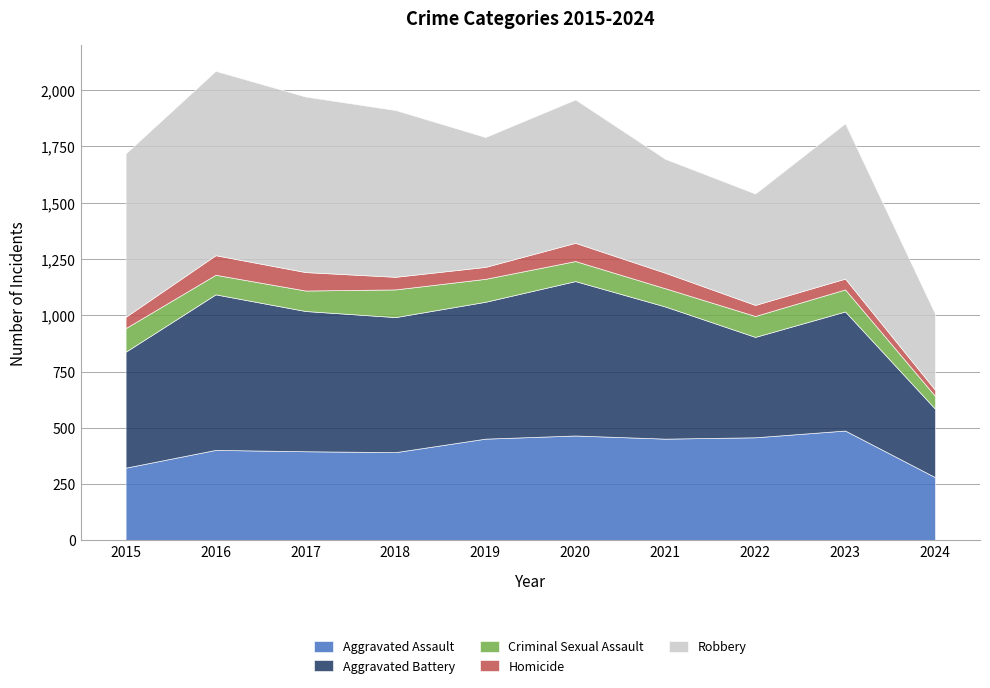

Reading left to right, what are all the values shown in this chart?

Aggravated Assault: 323	402	396	392	452	466	452	458	488	281
Aggravated Battery: 515	691	623	600	608	686	587	446	529	304
Criminal Sexual Assault: 105	87	91	123	102	89	81	93	98	57
Homicide: 50	87	82	56	53	81	69	49	48	27
Robbery: 726	819	780	741	577	637	506	495	690	338